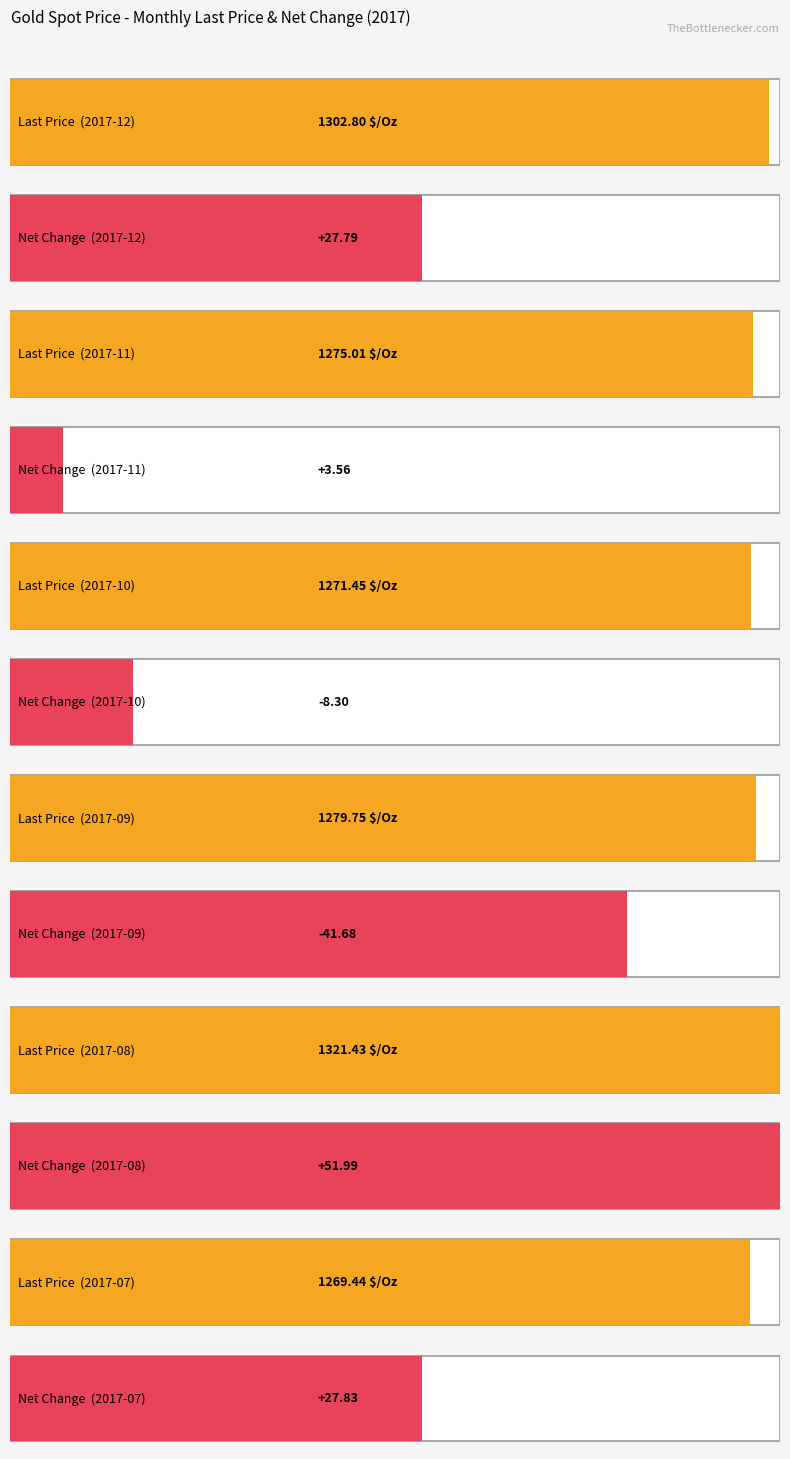

At 2017-09, list the series in order from largest to smallest.

Last Price, Net Change